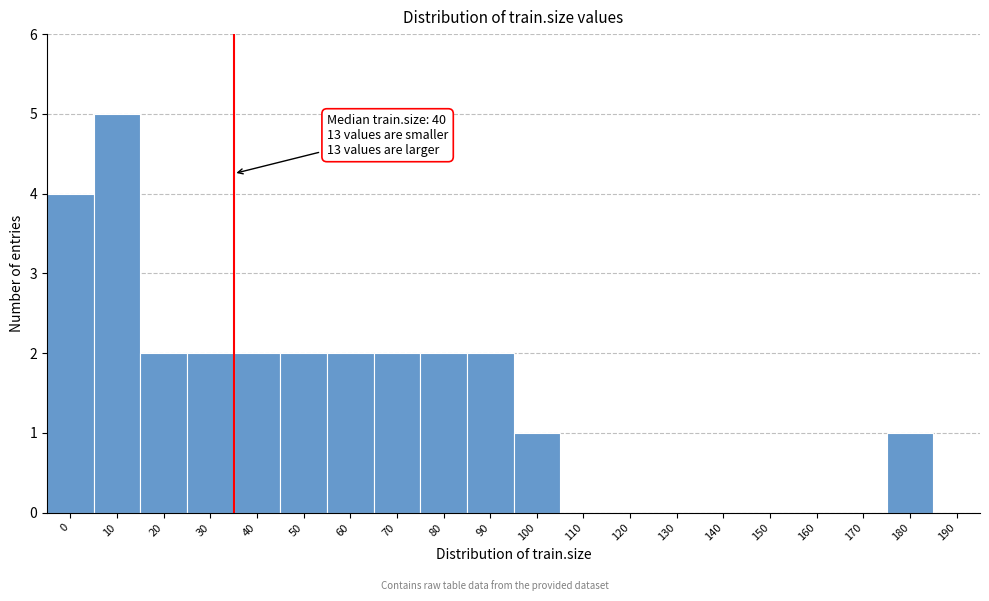

Reading left to right, extract all data points from this chart.

0=4	10=5	20=2	30=2	40=2	50=2	60=2	70=2	80=2	90=2	100=1	110=0	120=0	130=0	140=0	150=0	160=0	170=0	180=1	190=0